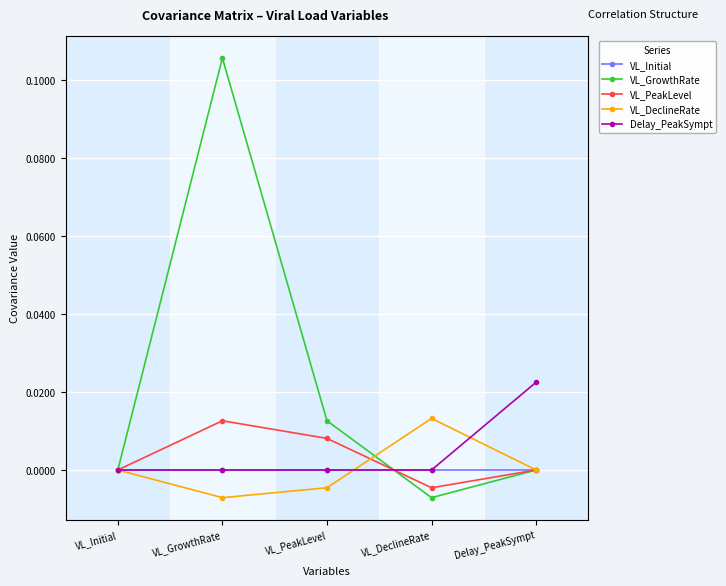

Which series has the largest range (max minus min)?

VL_GrowthRate